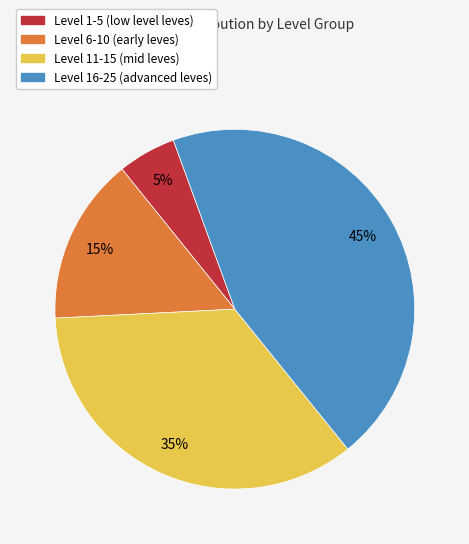

Is there a majority slice in this chart?

No